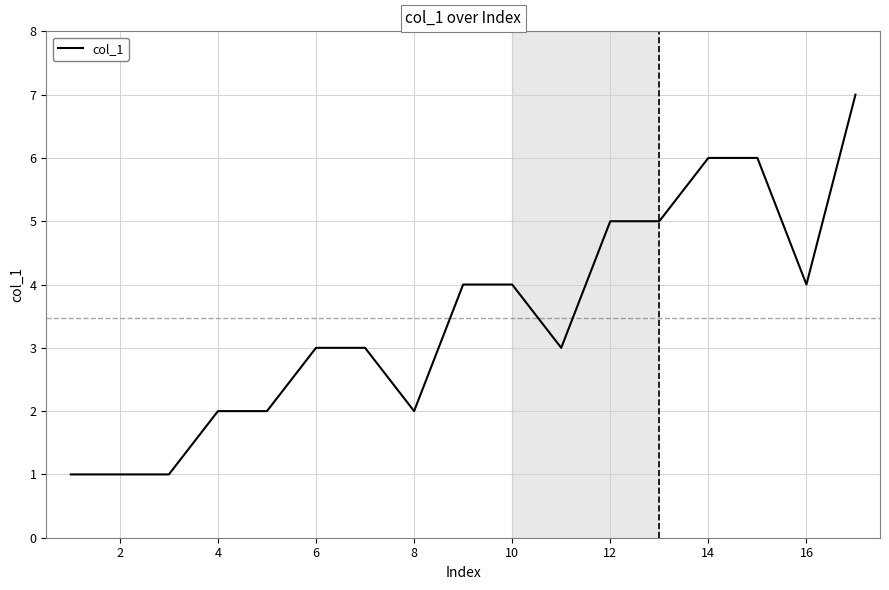

What is the difference between the maximum and minimum values?

6